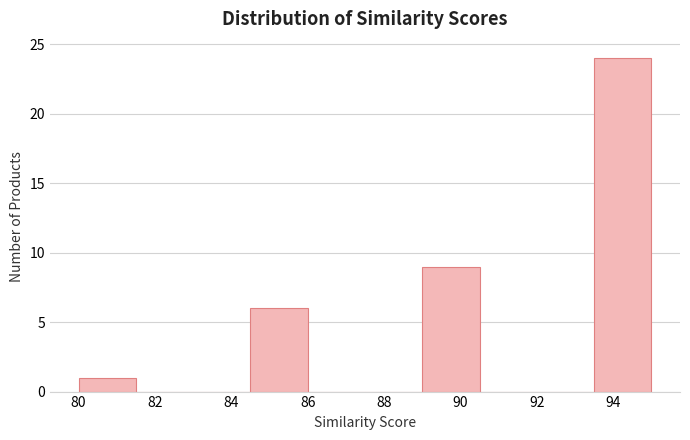

Reading left to right, transcribe this chart: for each bar, give the range it covers on the x-axis and its height. Neither the bar edges nor the heights are printed on the chart, so give them approximately, as read against the axes.

80.0 to 81.5: 1
81.5 to 83.0: 0
83.0 to 84.5: 0
84.5 to 86.0: 6
86.0 to 87.5: 0
87.5 to 89.0: 0
89.0 to 90.5: 9
90.5 to 92.0: 0
92.0 to 93.5: 0
93.5 to 95.0: 24